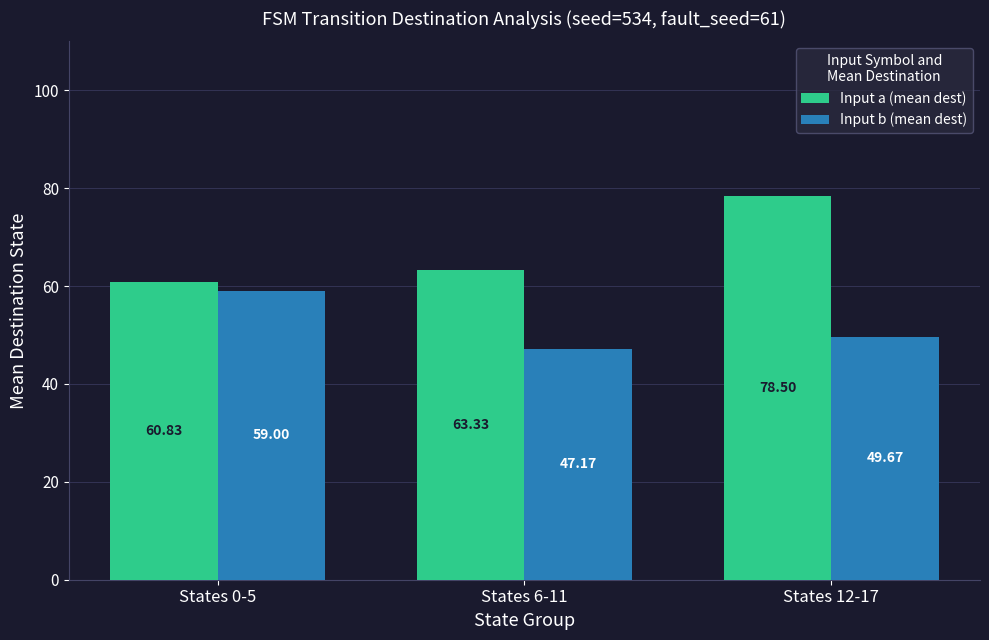

How many bars are there in total?

6